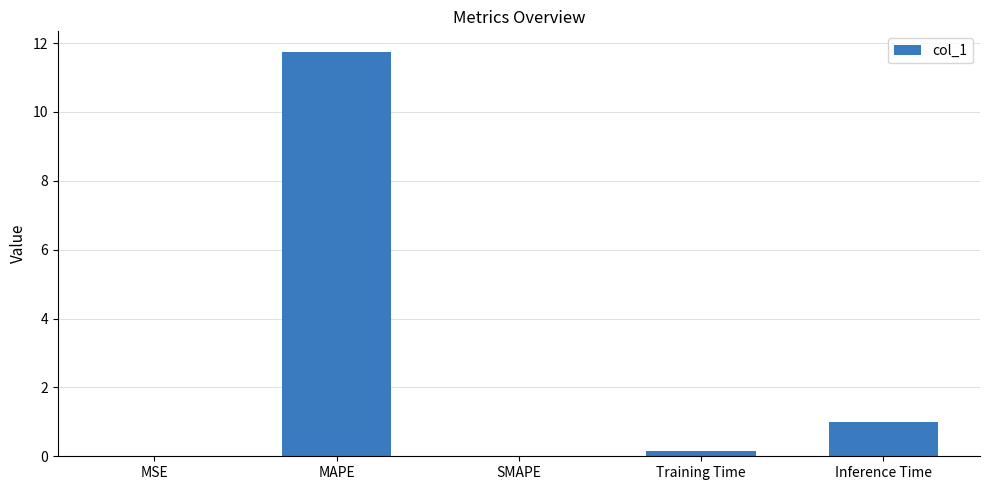

What is the average value?

2.6